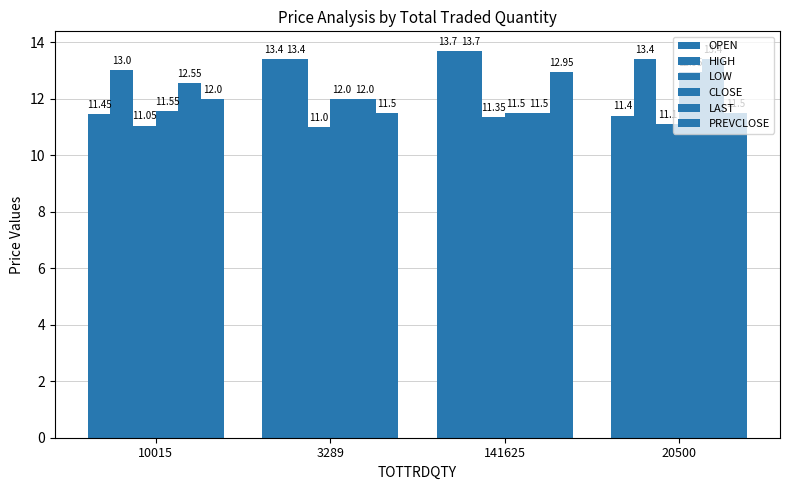

How many series are shown in this chart?

6